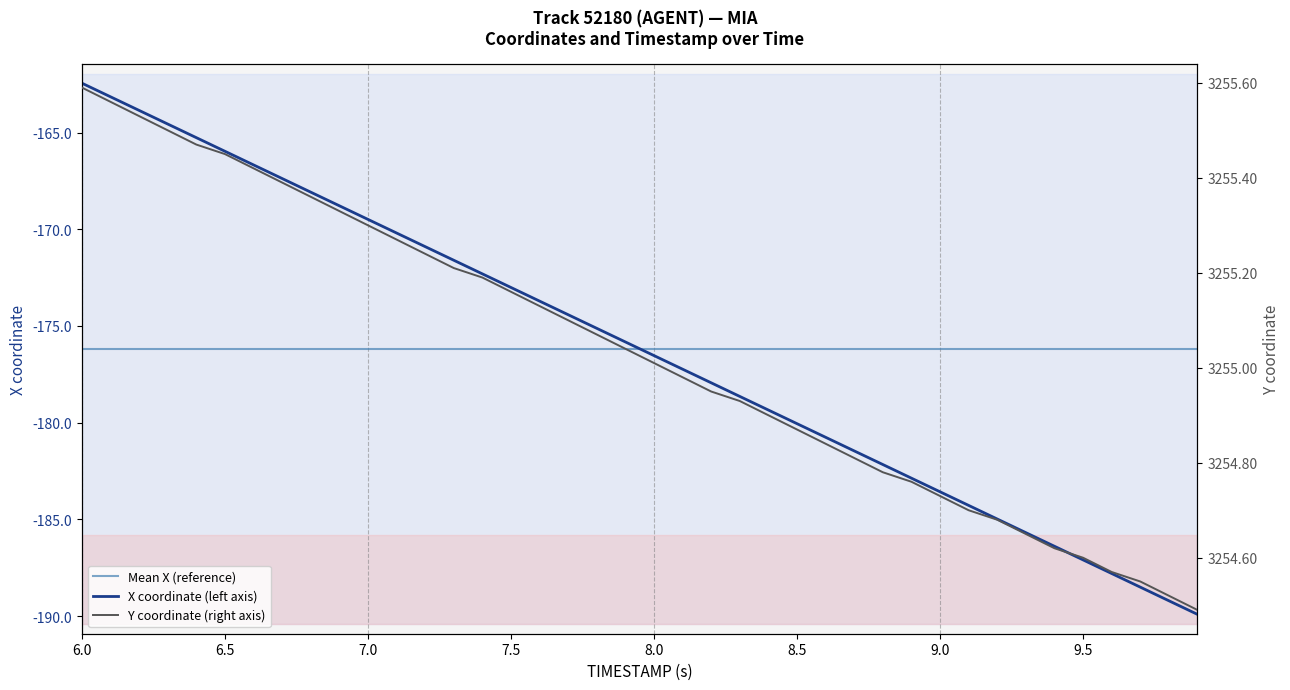

Reading left to right, list all the values displayed in this chart.

X: -162.4	-163.2	-163.9	-164.6	-165.3	-166.0	-166.7	-167.4	-168.1	-168.8	-169.5	-170.2	-170.9	-171.6	-172.3	-173.0	-173.7	-174.4	-175.1	-175.8	-176.5	-177.2	-177.9	-178.6	-179.3	-180.1	-180.8	-181.5	-182.2	-182.9	-183.6	-184.3	-185.0	-185.7	-186.4	-187.1	-187.8	-188.5	-189.2	-189.9
Y: 3255.6	3255.6	3255.5	3255.5	3255.5	3255.4	3255.4	3255.4	3255.4	3255.3	3255.3	3255.3	3255.2	3255.2	3255.2	3255.2	3255.1	3255.1	3255.1	3255.0	3255.0	3255.0	3254.9	3254.9	3254.9	3254.9	3254.8	3254.8	3254.8	3254.8	3254.7	3254.7	3254.7	3254.7	3254.6	3254.6	3254.6	3254.6	3254.5	3254.5